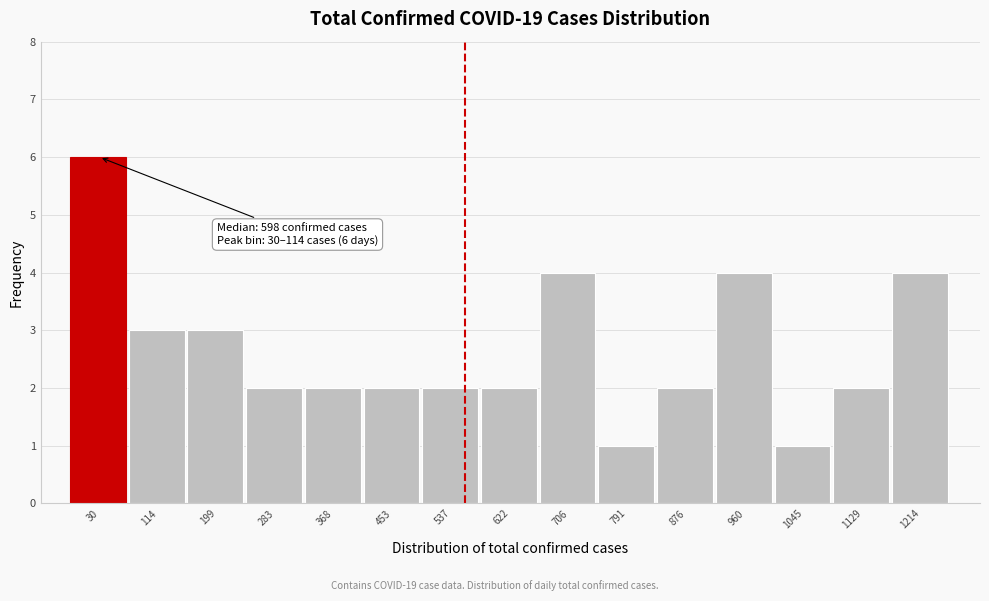

Reading right to left, what are all the values shown in this chart?

4	2	1	4	2	1	4	2	2	2	2	2	3	3	6